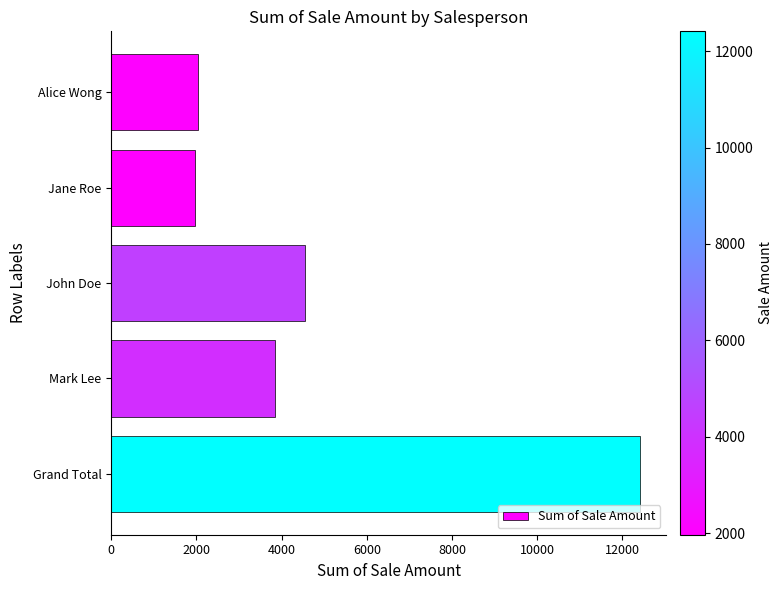

Are the bars grouped side by side (vs. stacked)?

No